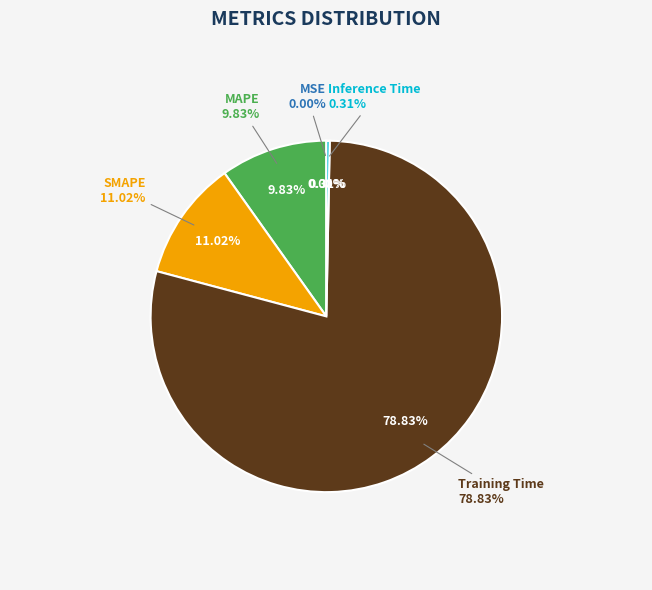

Which category accounts for the majority?

Training Time